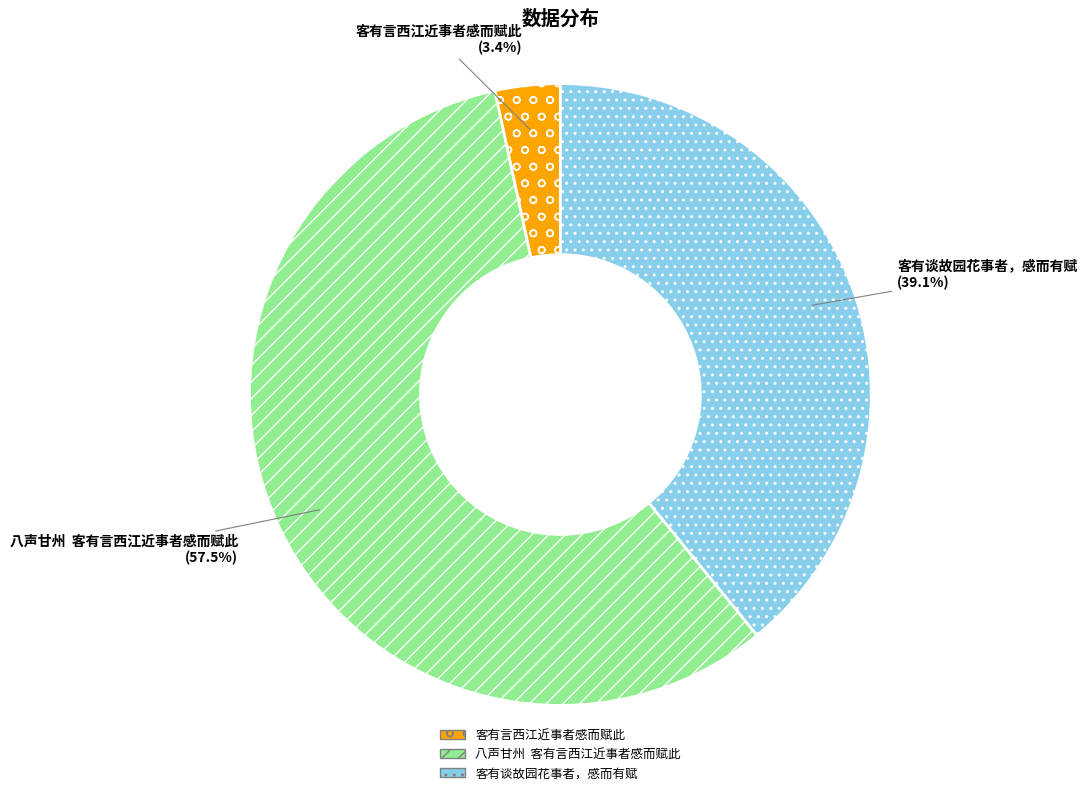

How many segments does this pie chart have?

3